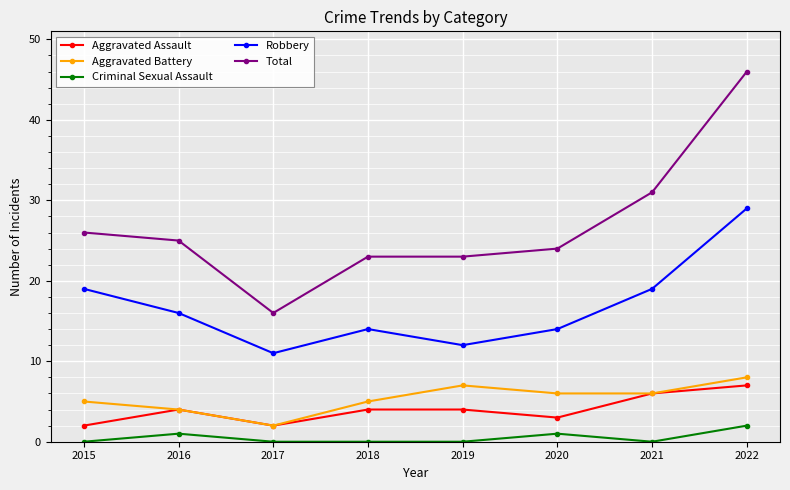

What is the spread (max minus min) of values at 2021?

31